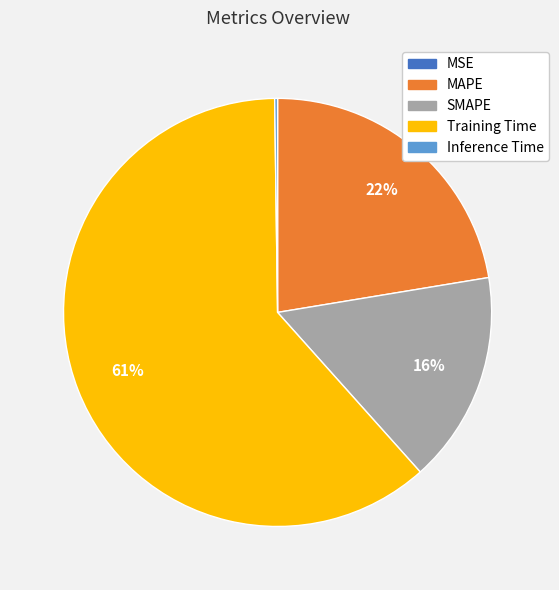

Is it true that MAPE is 22% of the pie?

True